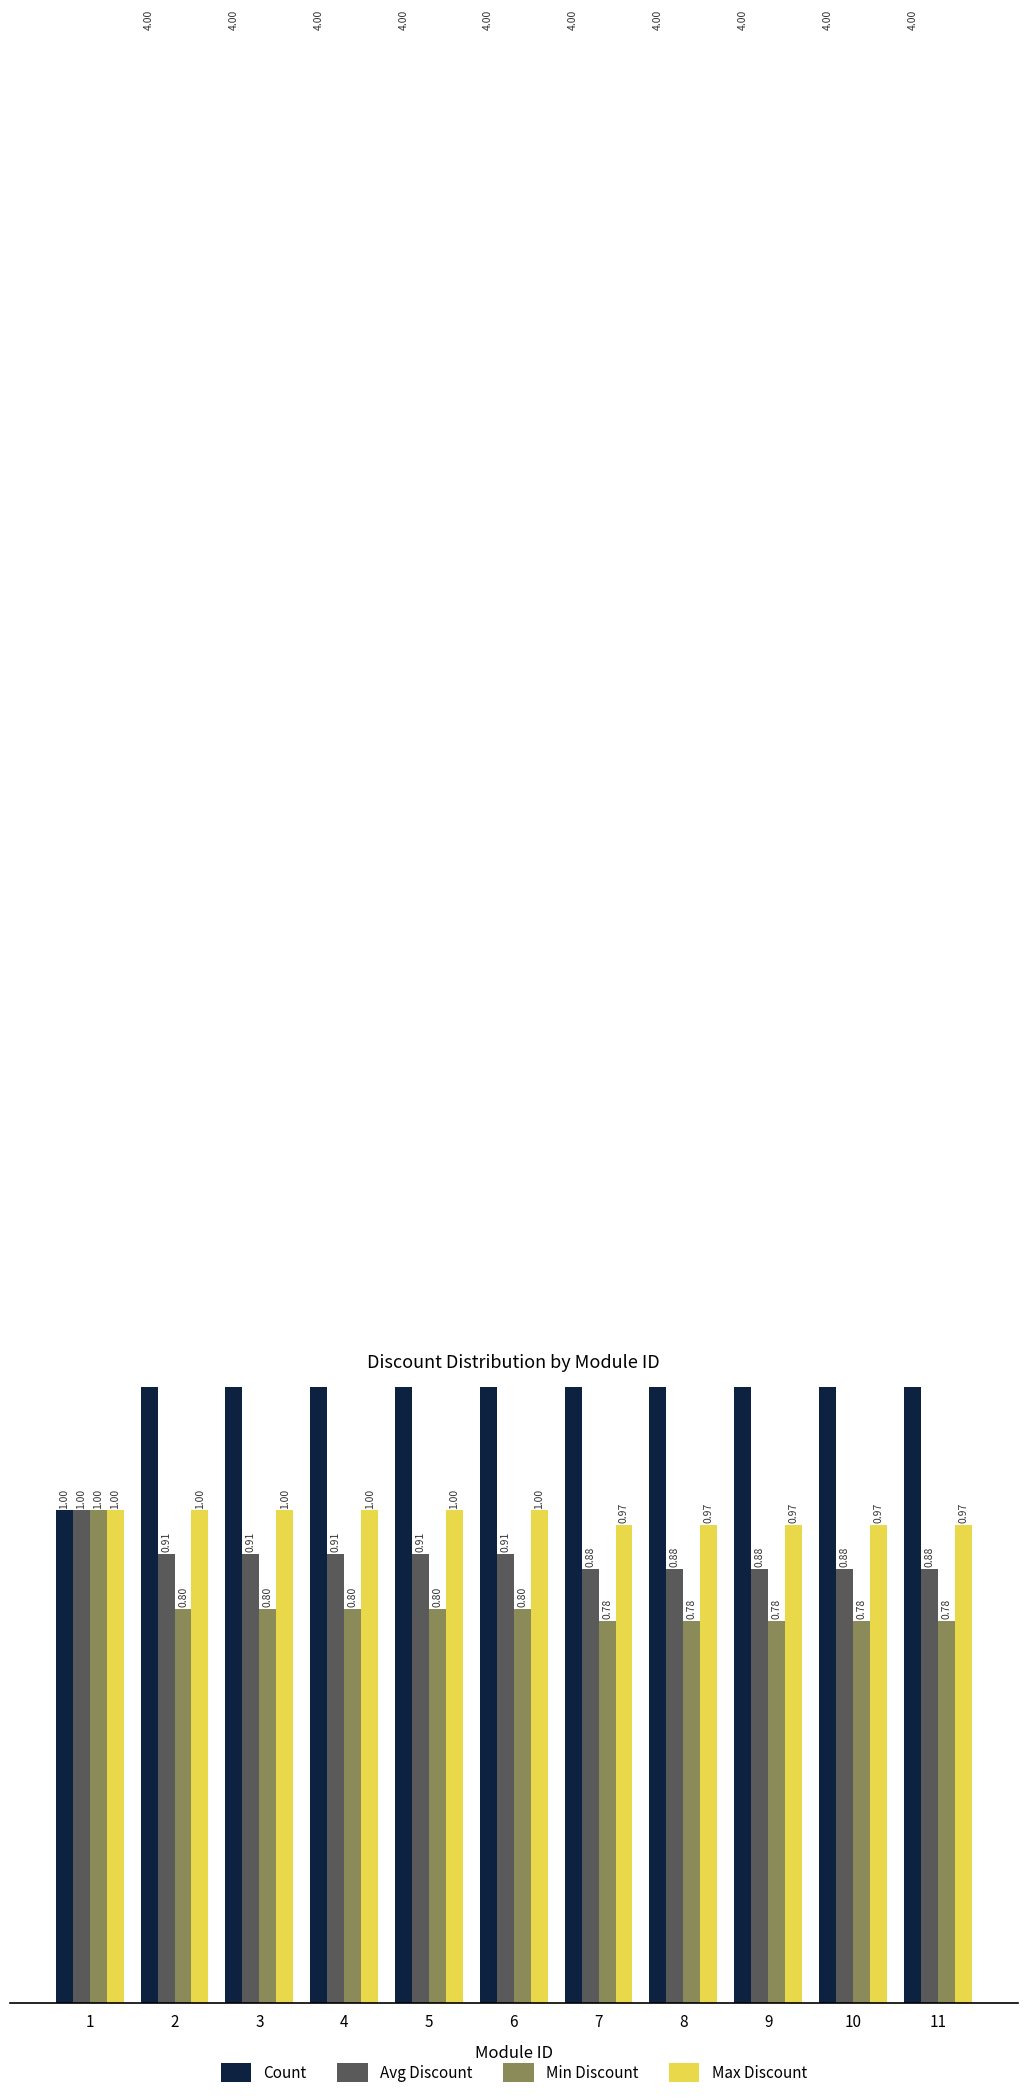

How many bars are there in total?

44